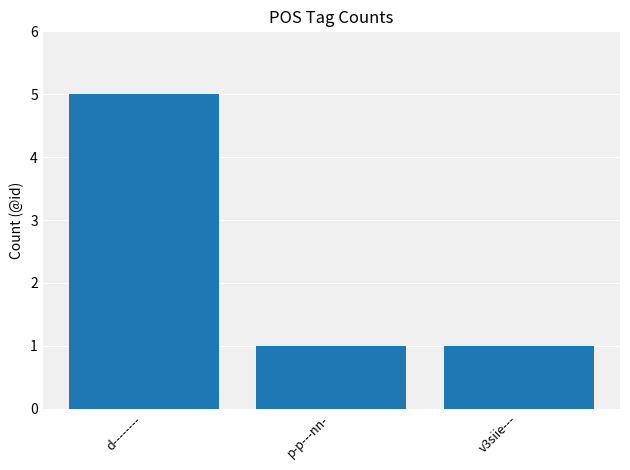

What is the value of the 1st bar from the left?

5